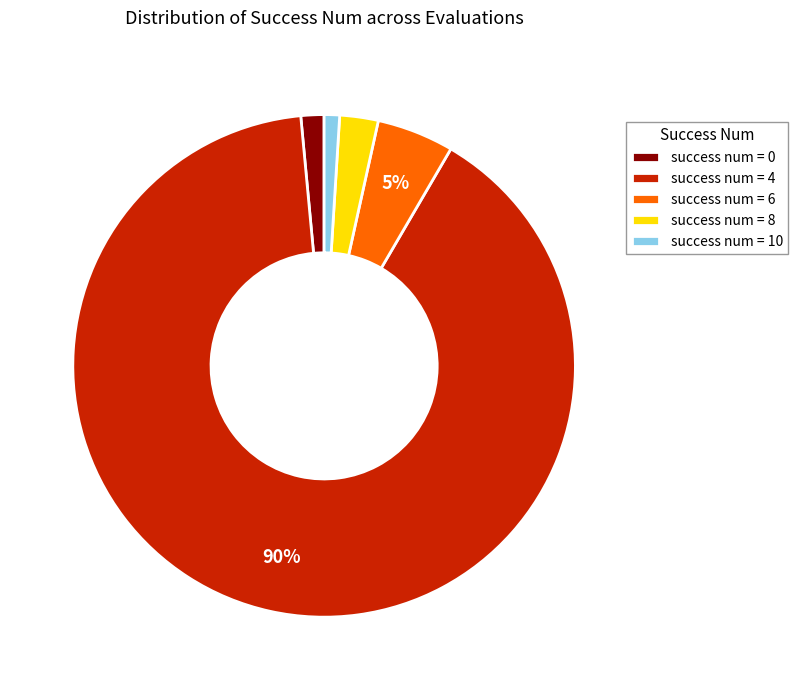

Is it true that success num = 10 is 1% of the pie?

True